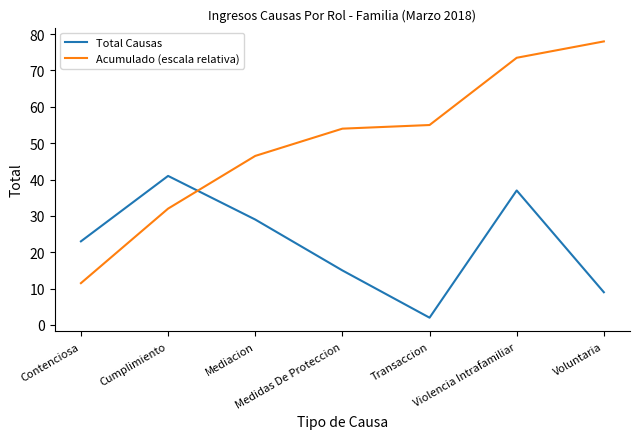

What is the highest value of the Total Causas series?

41.0